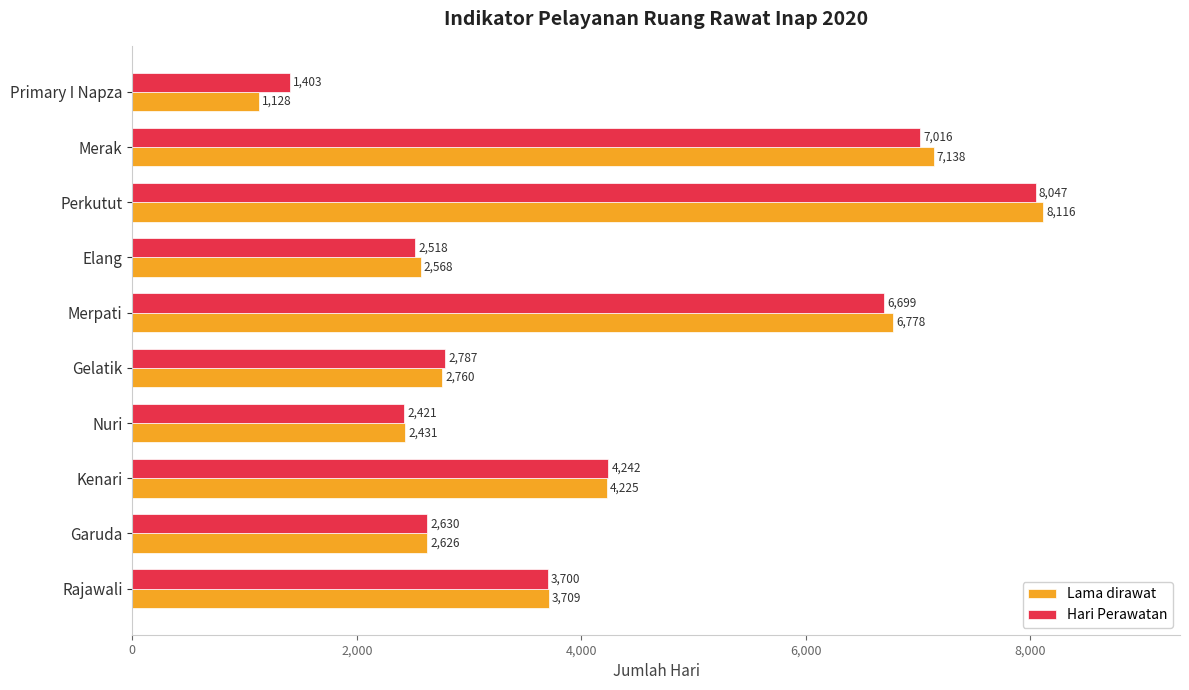

Rank the series at Nuri from lowest to highest value.

Hari Perawatan, Lama dirawat